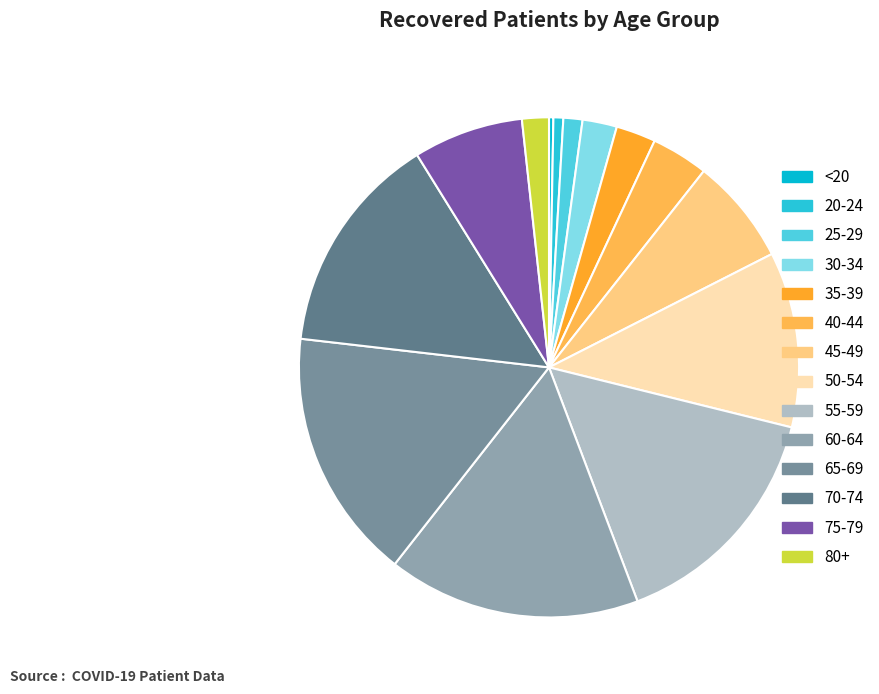

Count the number of slices in the pie.

14